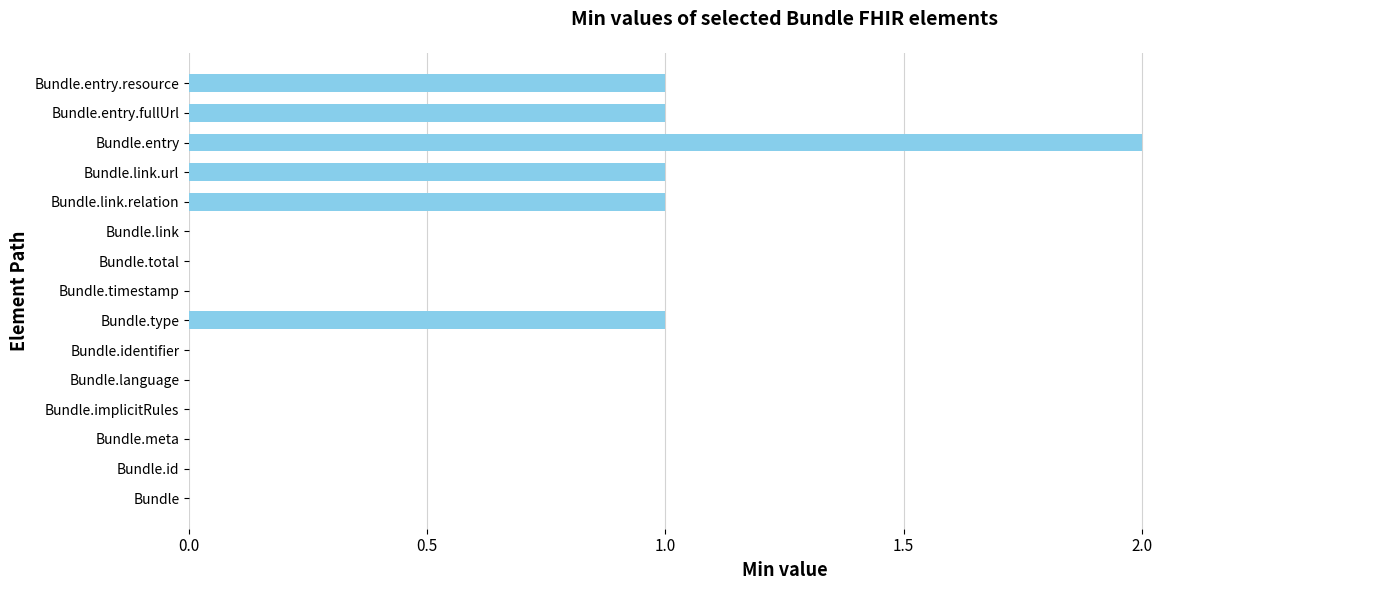

What is the sum of all values?

7